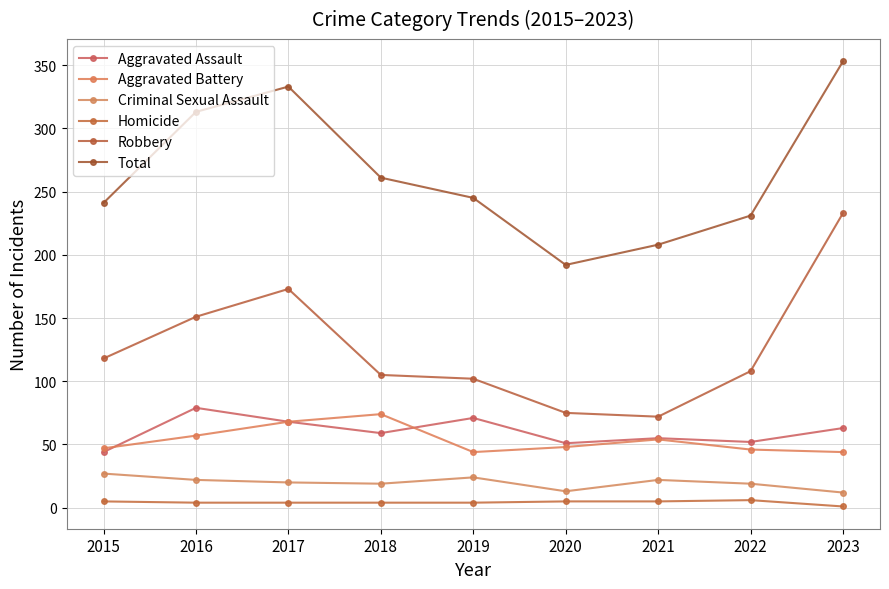

At which category does Total reach its first local valley?

2020